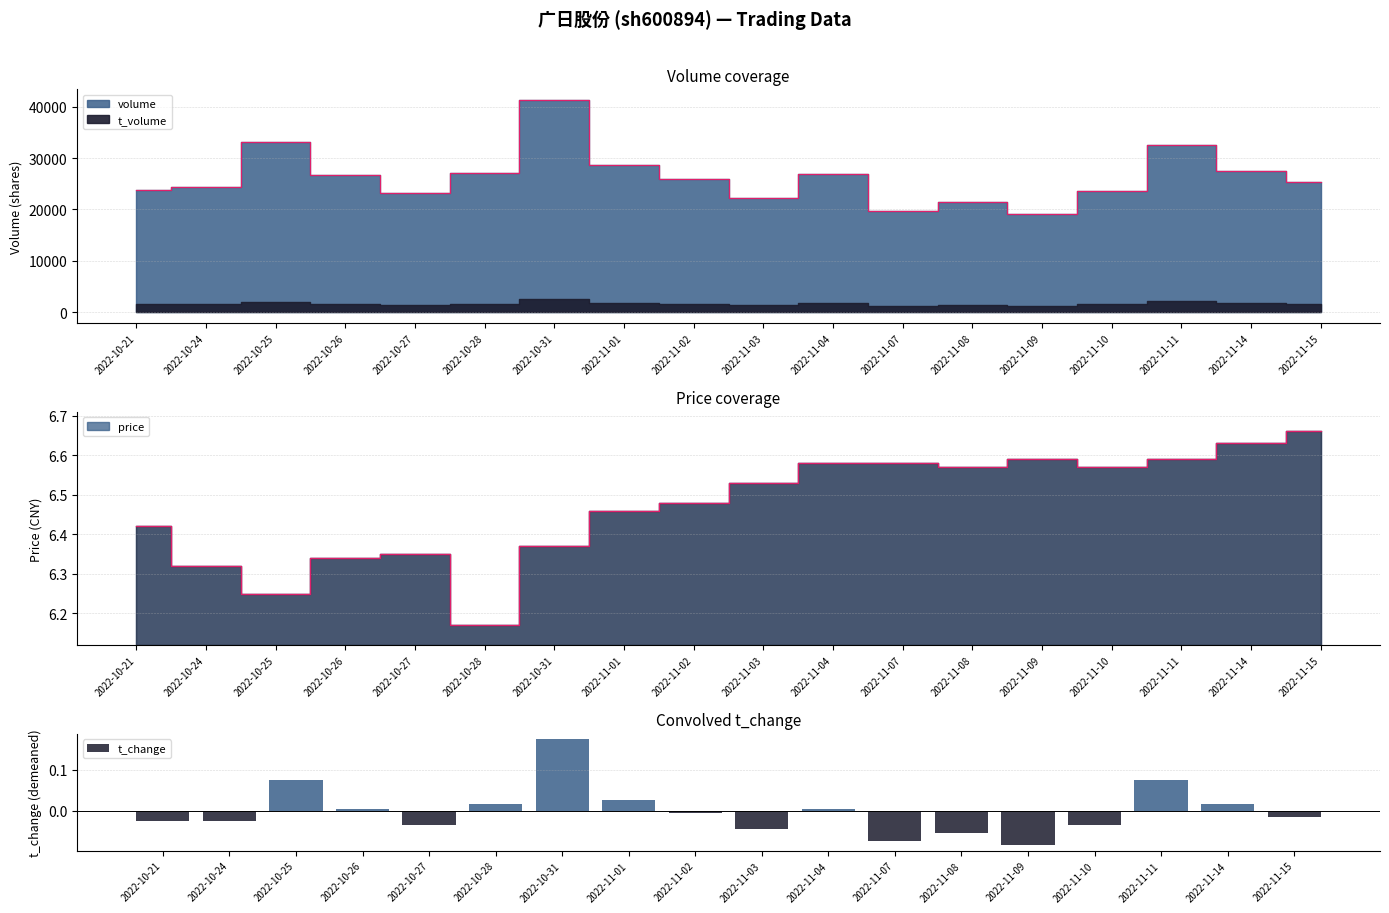

Is it true that the value at 2022-11-04 is 0.0?

True